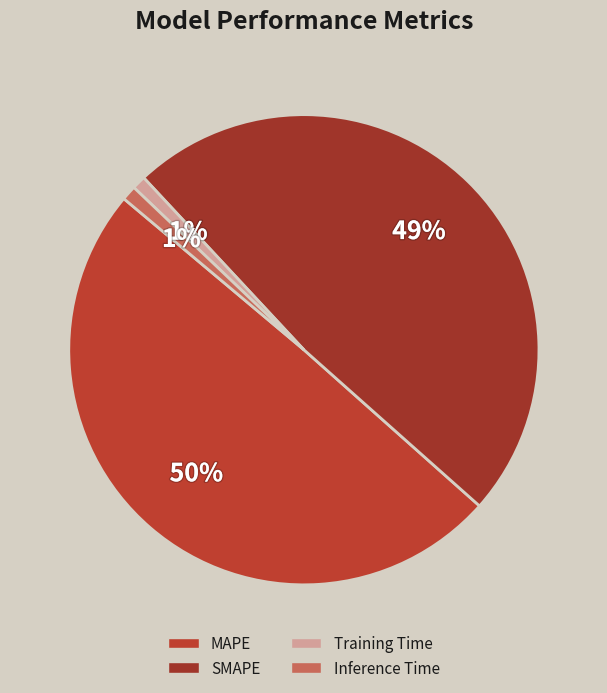

Which category has the smallest portion of the pie?

Training Time